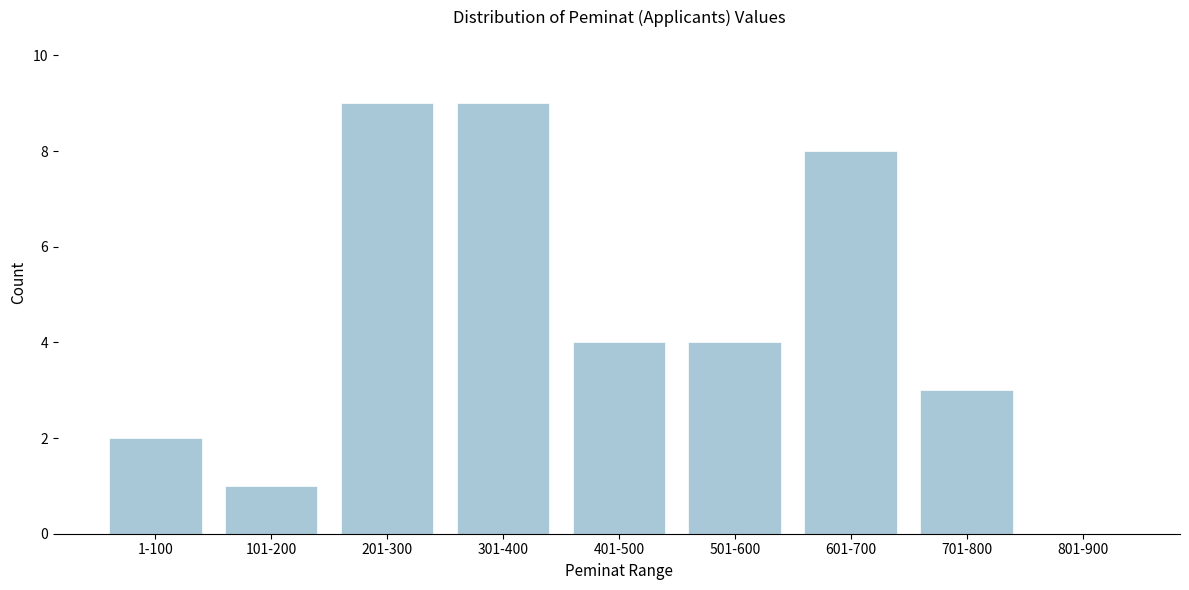

Reading left to right, list all the values displayed in this chart.

1-100=2	101-200=1	201-300=9	301-400=9	401-500=4	501-600=4	601-700=8	701-800=3	801-900=0